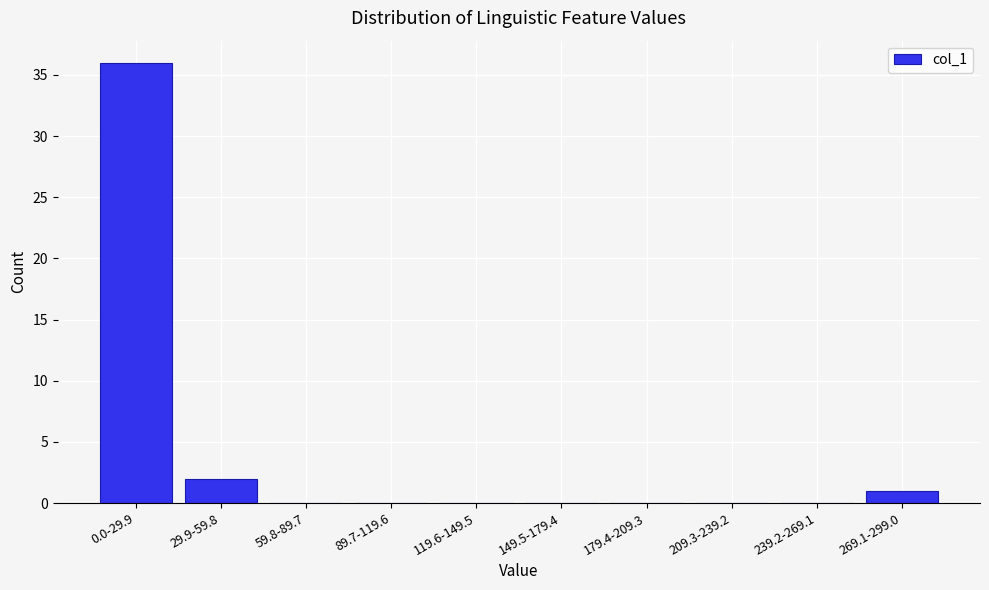

Reading left to right, list all the values displayed in this chart.

0.0-29.9=36	29.9-59.8=2	59.8-89.7=0	89.7-119.6=0	119.6-149.5=0	149.5-179.4=0	179.4-209.3=0	209.3-239.2=0	239.2-269.1=0	269.1-299.0=1